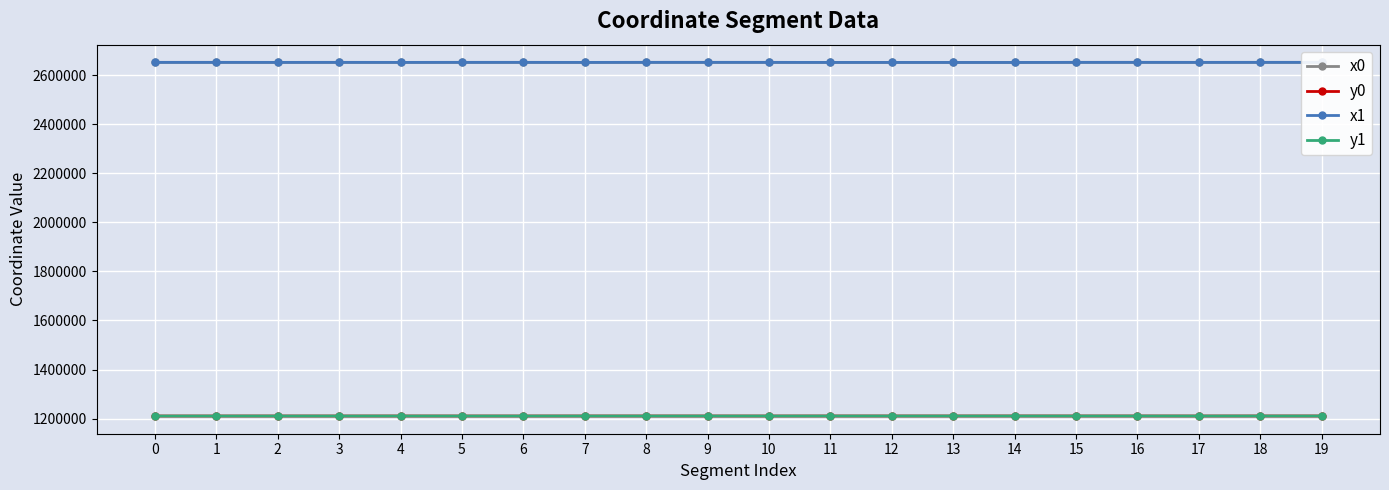

Is the value of x1 at 10 greater than the value of y1 at 19?

Yes